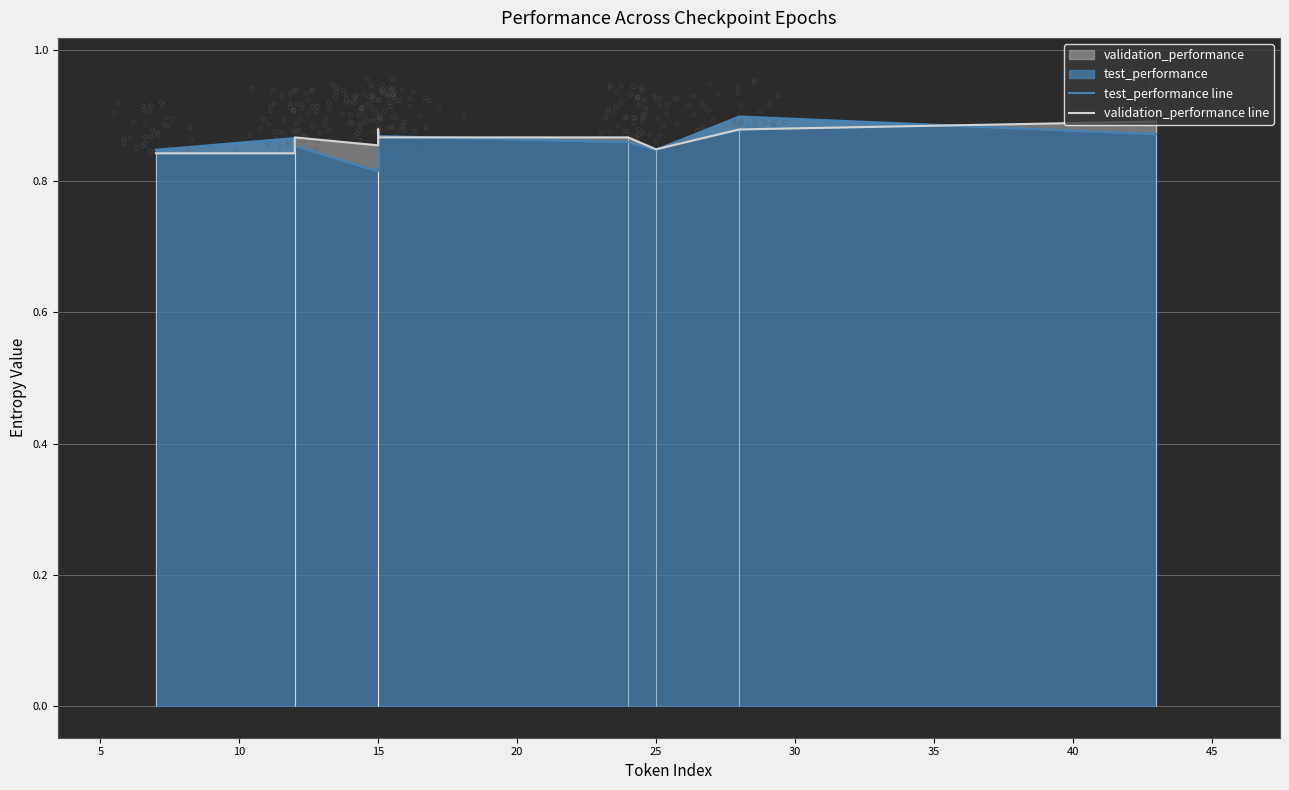

Is the value of test_performance line at 5 greater than the value of validation_performance line at 20?

No